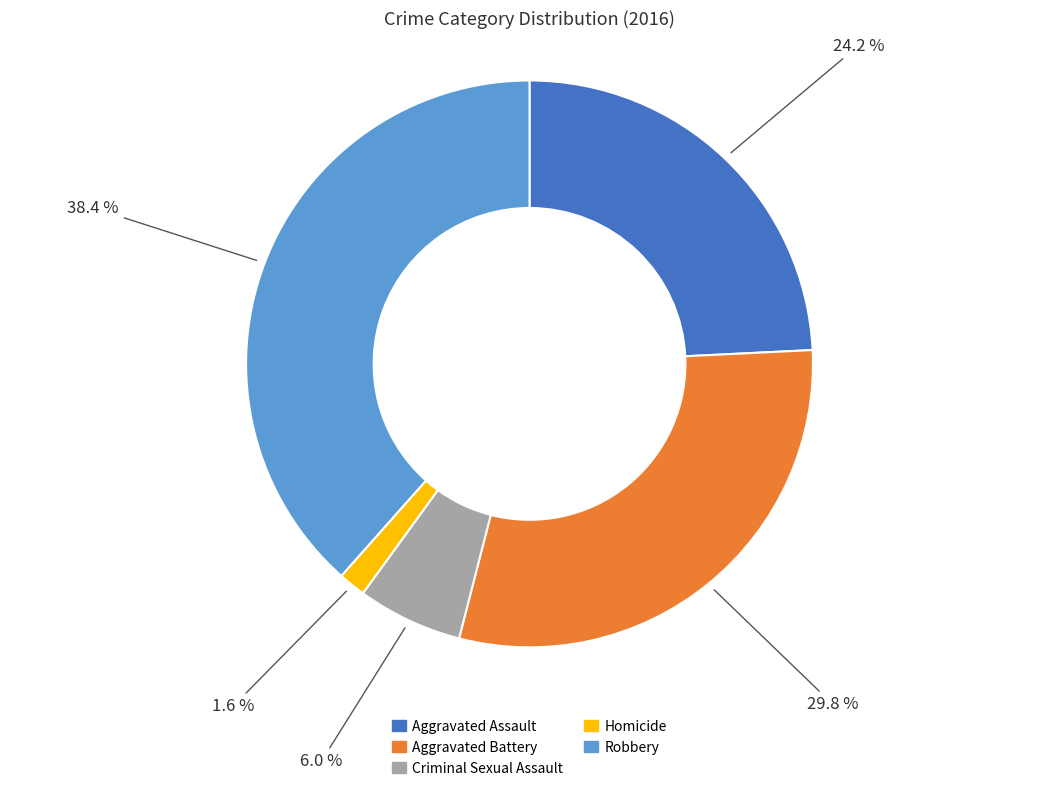

To the nearest percent, what portion does Robbery represent?

38%